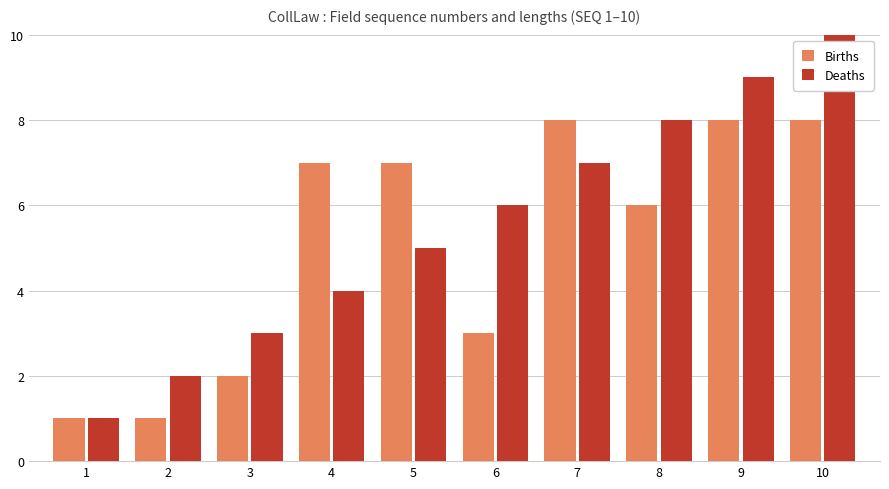

Is the value of Births at 3 greater than the value of Deaths at 3?

No